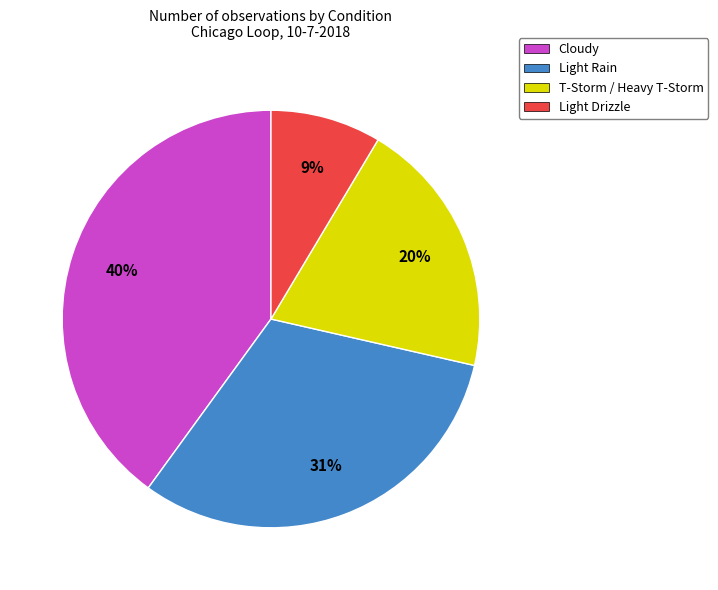

Between Cloudy and Light Rain, which is larger?

Cloudy